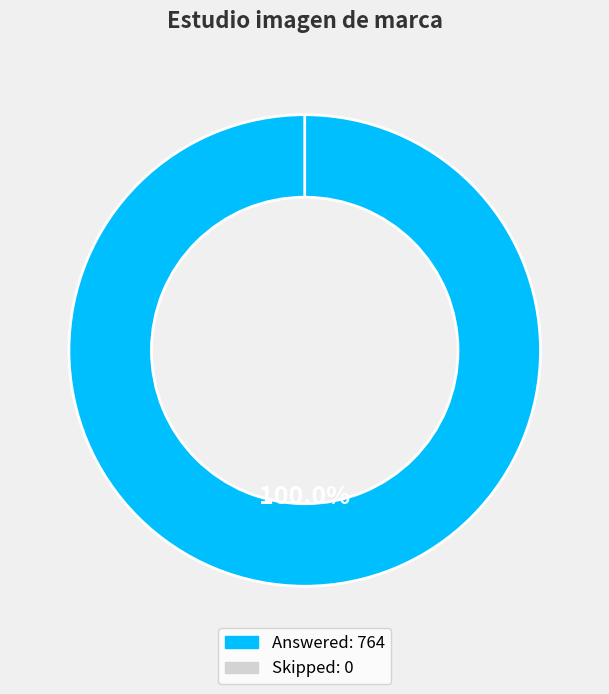

Which has a higher value, Answered or Skipped?

Answered